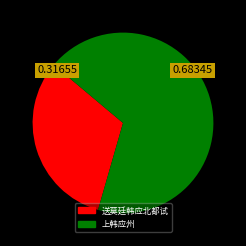

Is the sum of 上韩应州 and 送莫廷韩应北都试 greater than half?

Yes